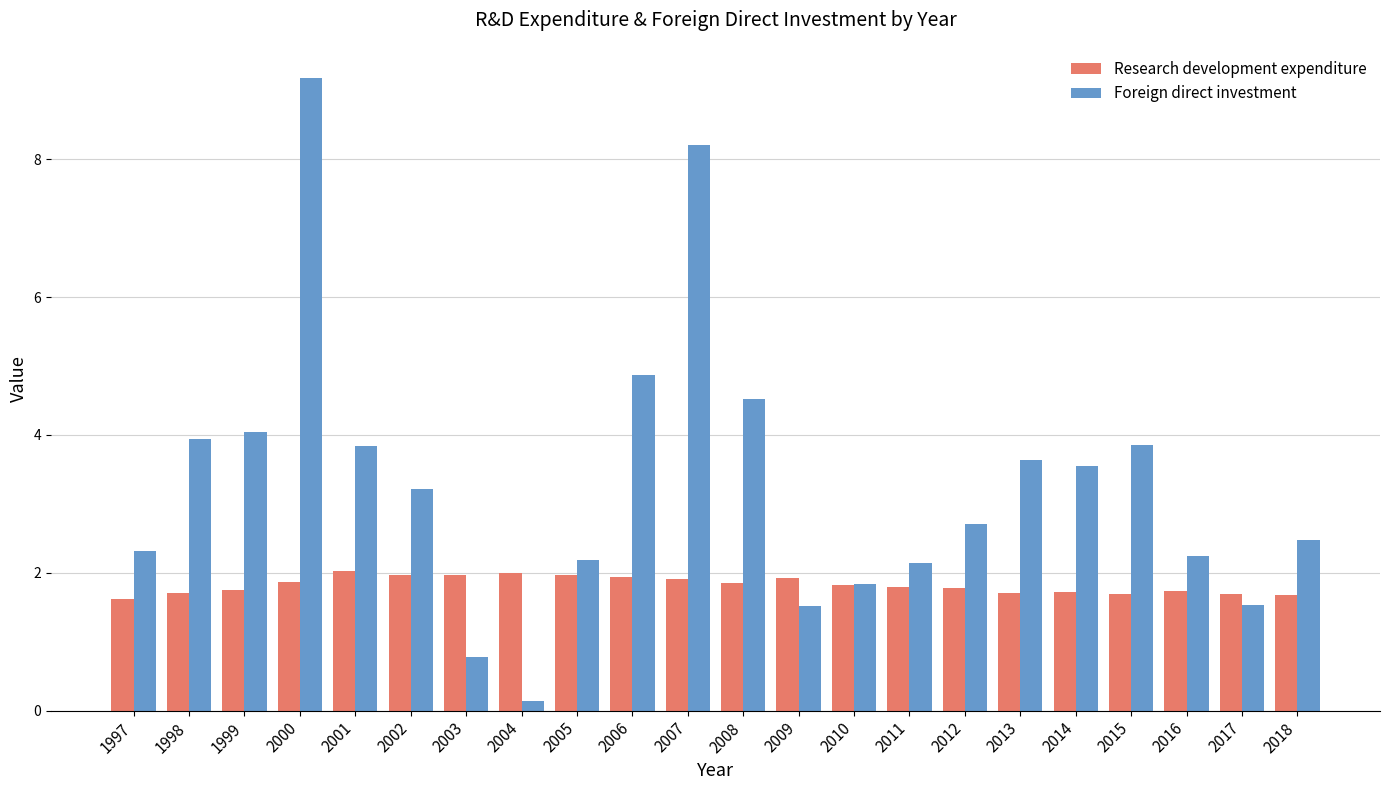

What is the value of the Foreign direct investment bar at the 3rd from the left?

4.0